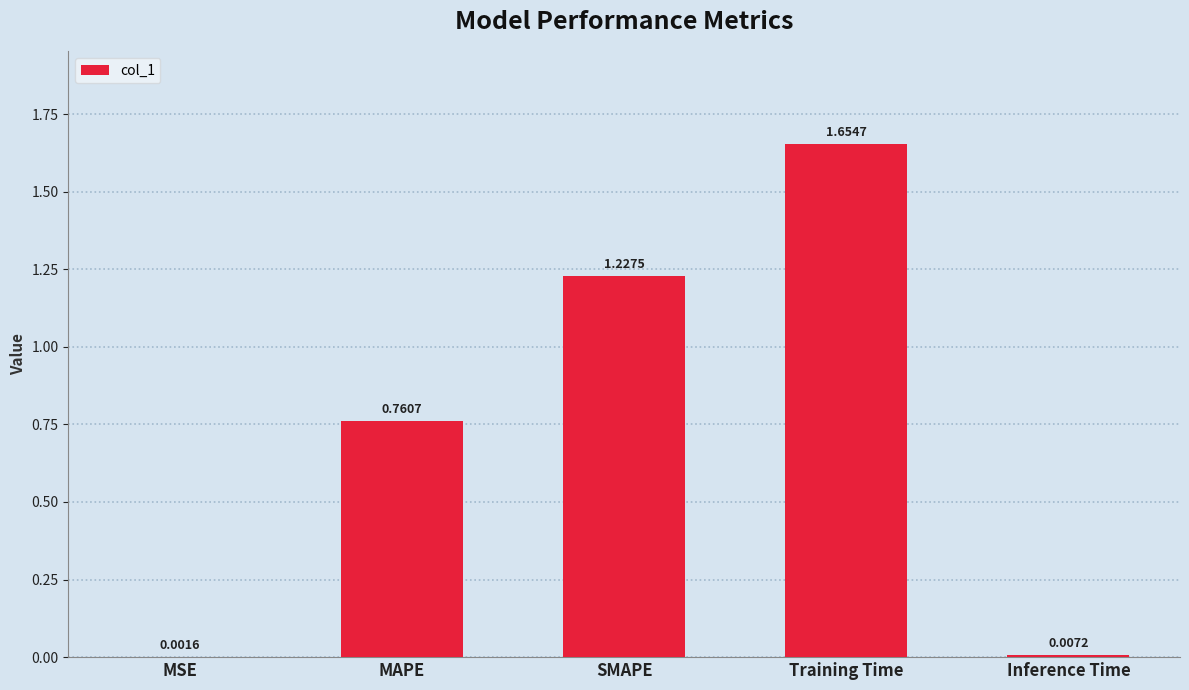

The value at SMAPE is 1.7. True or false?

False